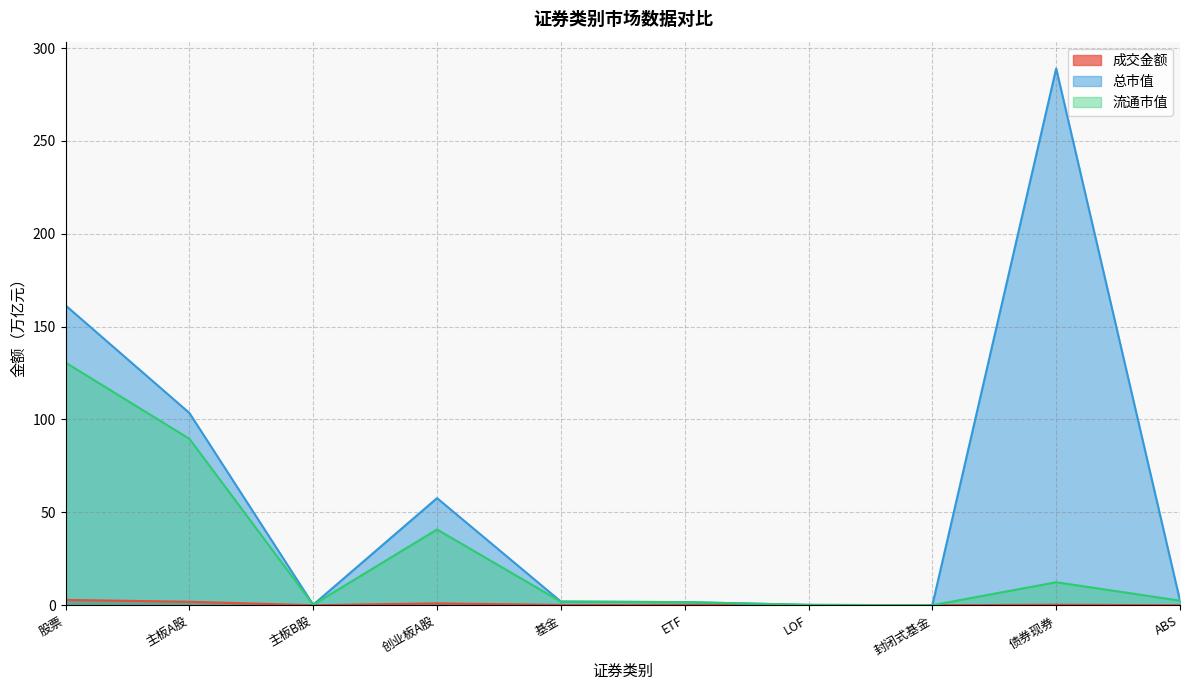

The 总市值 series shows 289.0 at 债券现券. True or false?

True